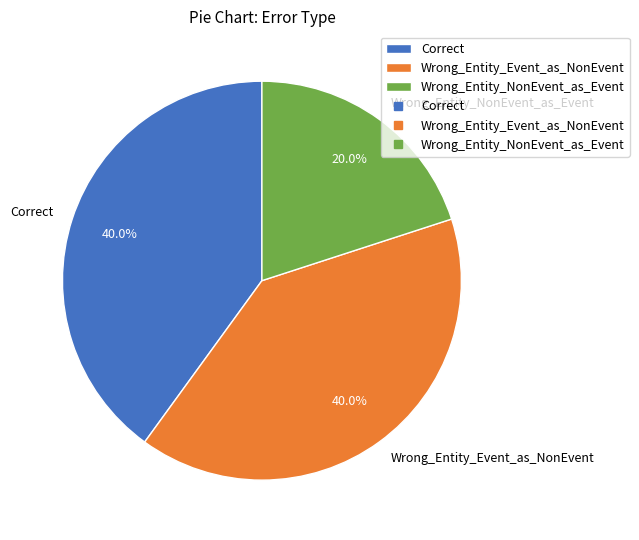

Combined, do Correct and Wrong_Entity_Event_as_NonEvent account for over 50%?

Yes